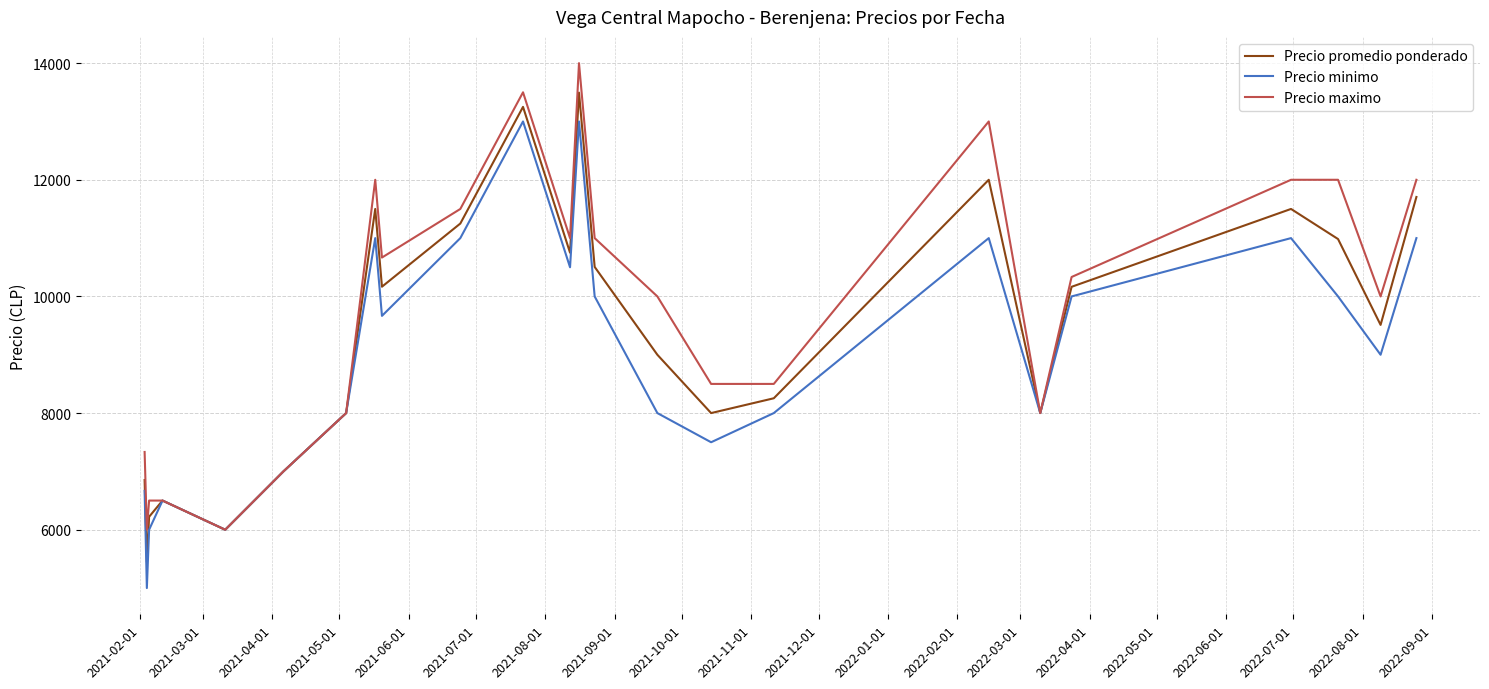

What is the maximum value for Precio maximo?

14000.0